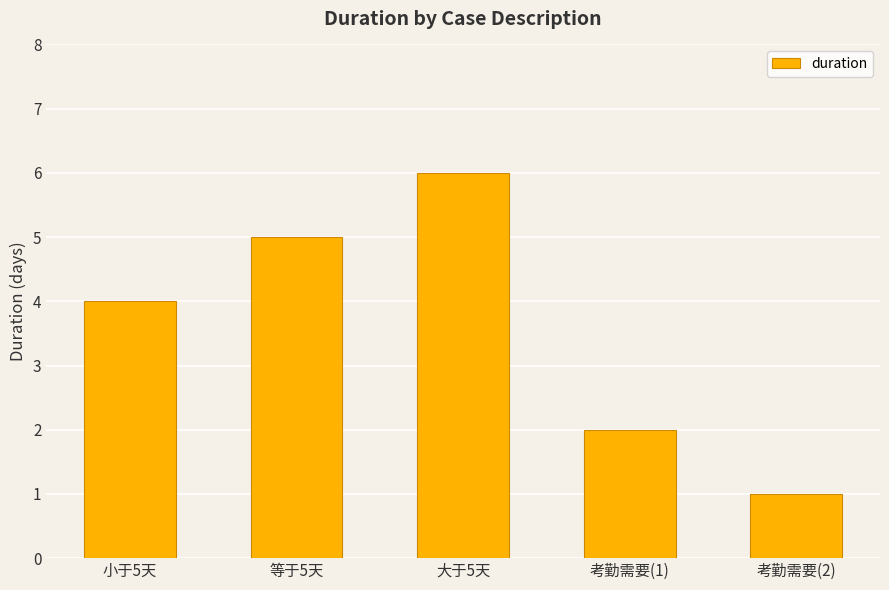

Read the value at 考勤需要(1).

2